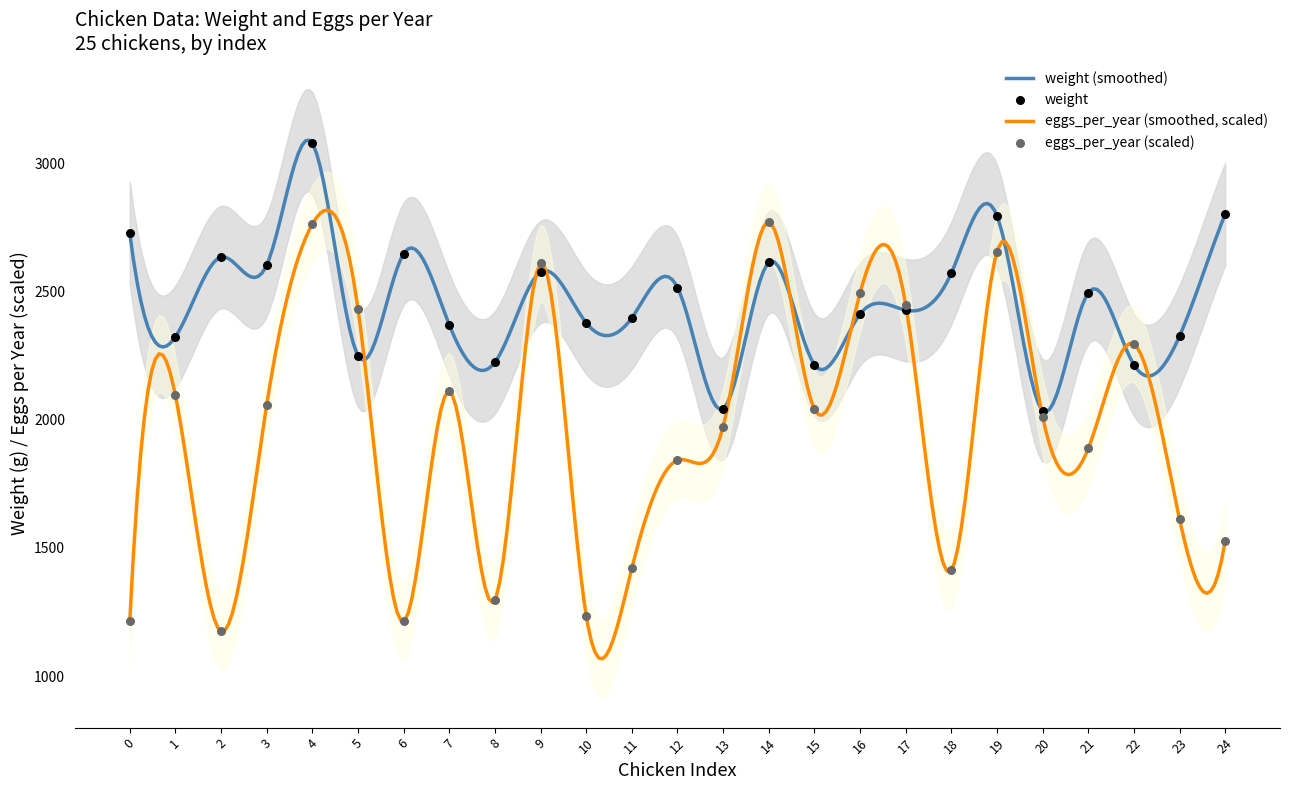

Which series has the widest spread of Y values?

eggs_per_year